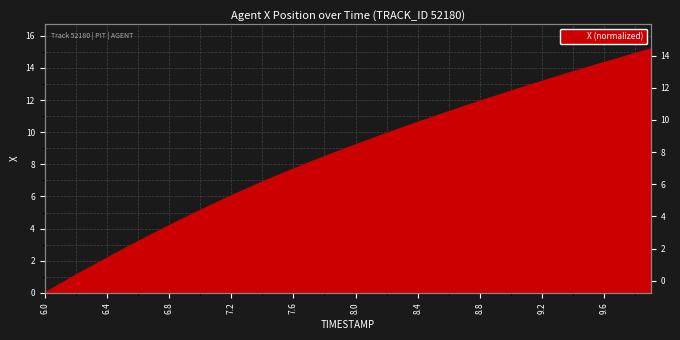

What is the approximate value at 7.5?

7.3